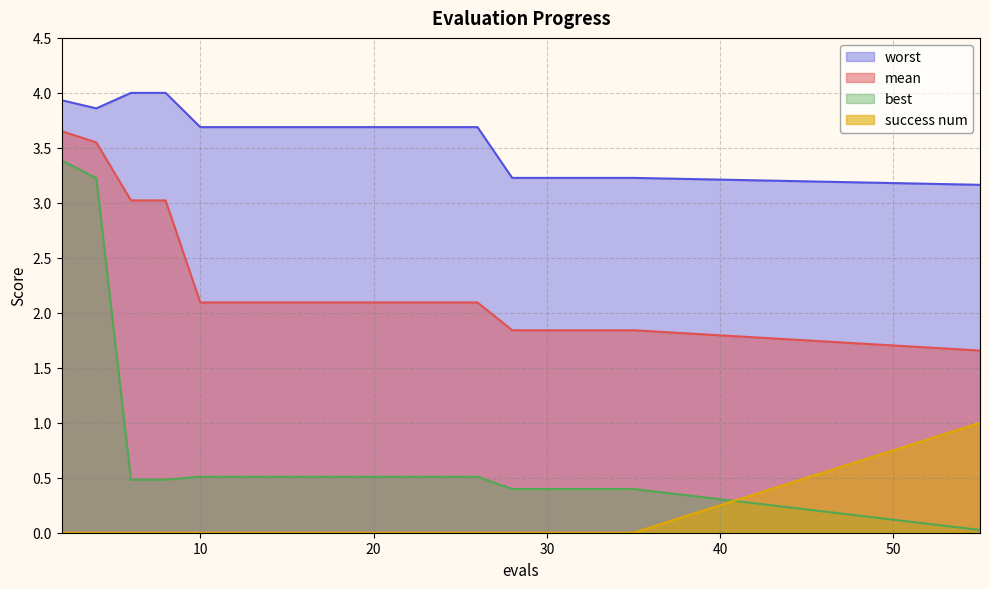

Between 21 and 33, which is larger?

21